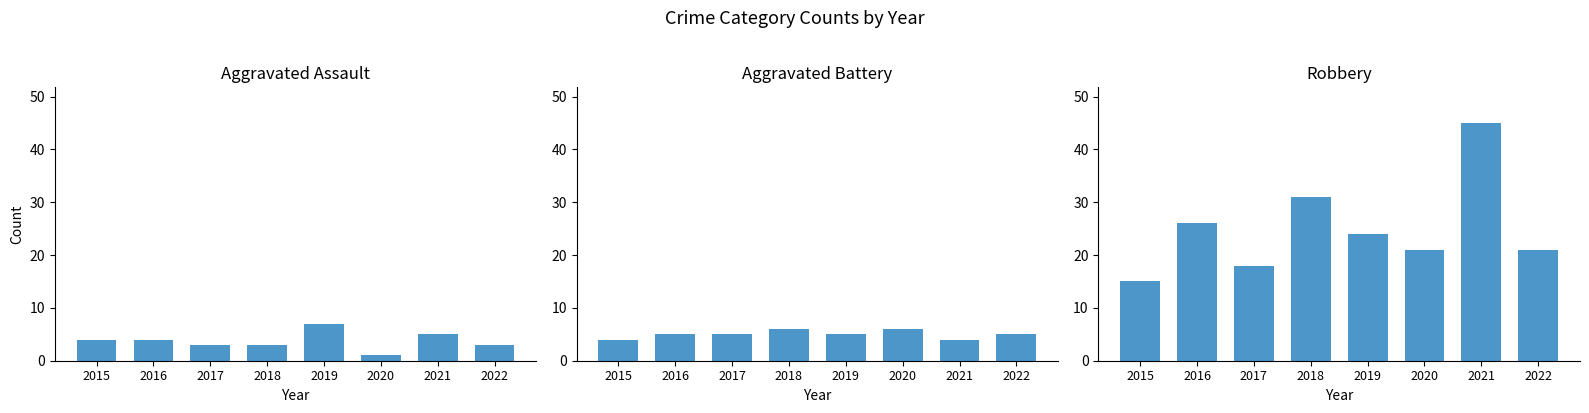

What is the lowest value of the Aggravated Assault series?

1